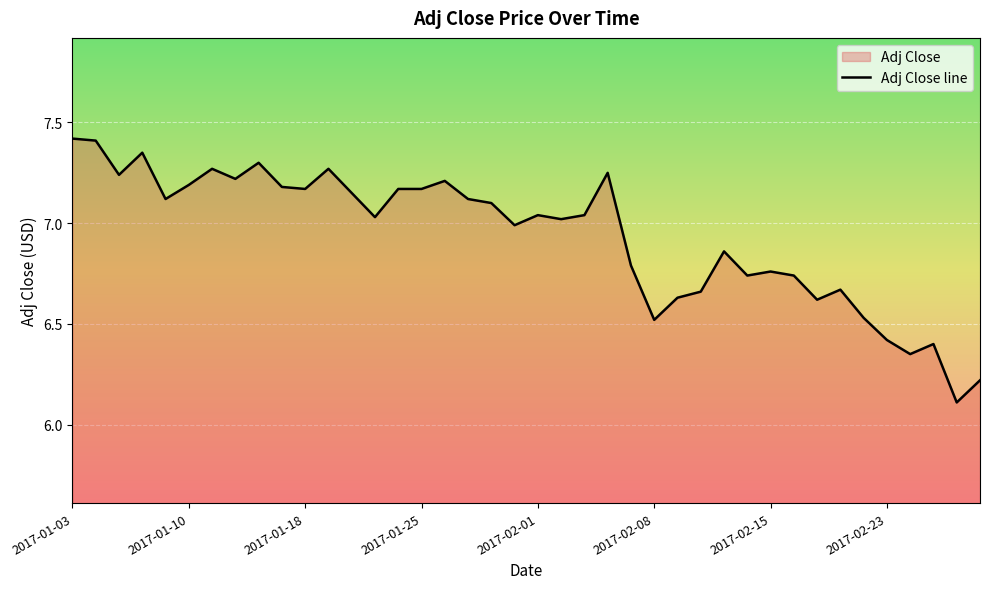

Reading right to left, what are all the values shown in this chart?

6.2	6.1	6.4	6.3	6.4	6.5	6.7	6.6	6.7	6.8	6.7	6.9	6.7	6.6	6.5	6.8	7.2	7.0	7.0	7.0	7.0	7.1	7.1	7.2	7.2	7.2	7.0	7.2	7.3	7.2	7.2	7.3	7.2	7.3	7.2	7.1	7.3	7.2	7.4	7.4